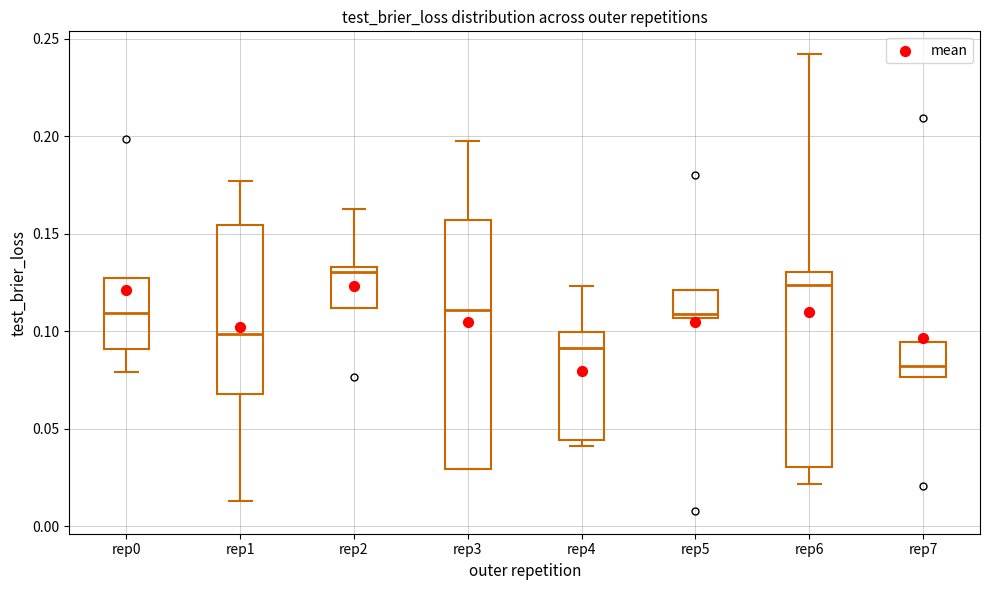

Reading left to right, read every box against the y-axis: the position of its median line, the range the box covers, and the ends of its whiskers. The values are not printed on the chart, so give them approximately, as read against the axis.

rep0: median 0.110, box 0.090 to 0.125, whiskers 0.080 to 0.125
rep1: median 0.100, box 0.070 to 0.155, whiskers 0.015 to 0.175
rep2: median 0.130, box 0.110 to 0.135, whiskers 0.110 to 0.165
rep3: median 0.110, box 0.030 to 0.155, whiskers 0.030 to 0.200
rep4: median 0.090, box 0.045 to 0.100, whiskers 0.040 to 0.125
rep5: median 0.110, box 0.105 to 0.120, whiskers 0.105 to 0.120
rep6: median 0.125, box 0.030 to 0.130, whiskers 0.020 to 0.240
rep7: median 0.080, box 0.075 to 0.095, whiskers 0.075 to 0.095